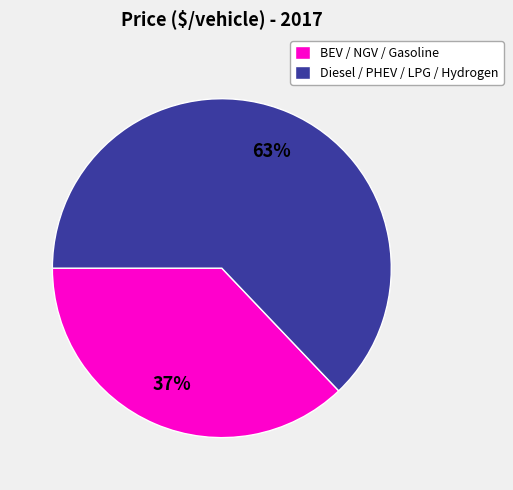

To the nearest percent, what is the difference between the BEV / NGV / Gasoline and Diesel / PHEV / LPG / Hydrogen slice percentages?

26%